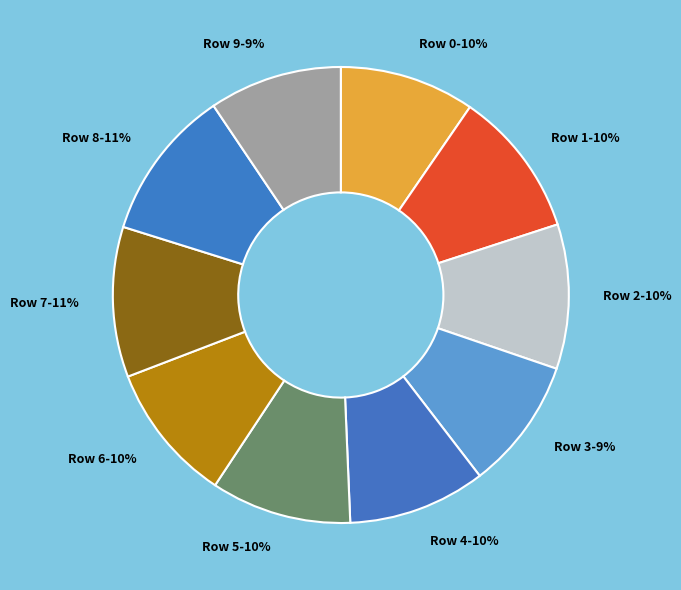

The Row 2 slice represents 10% of the pie. True or false?

True